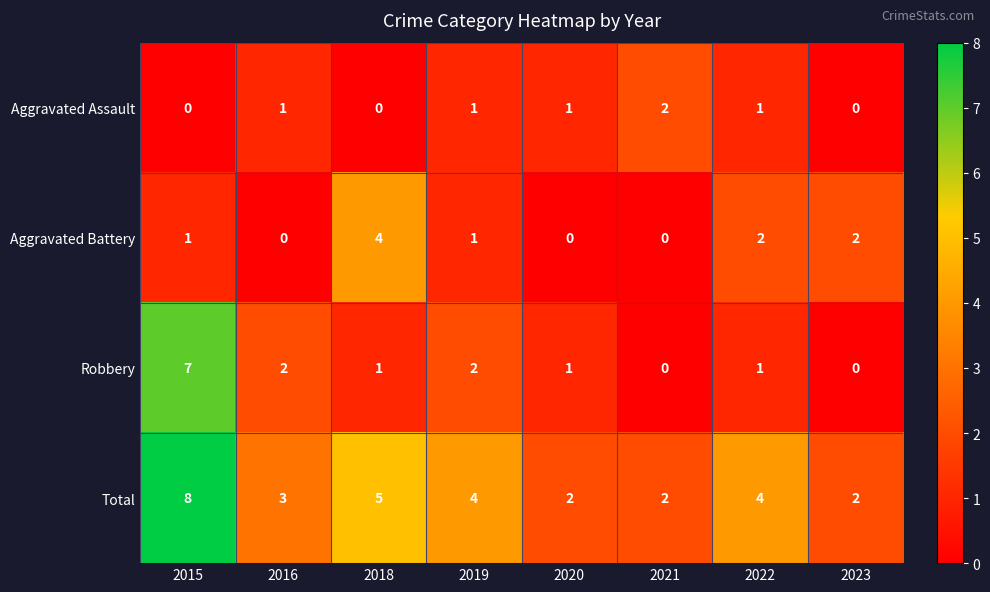

Which series has the widest spread of values?

Robbery